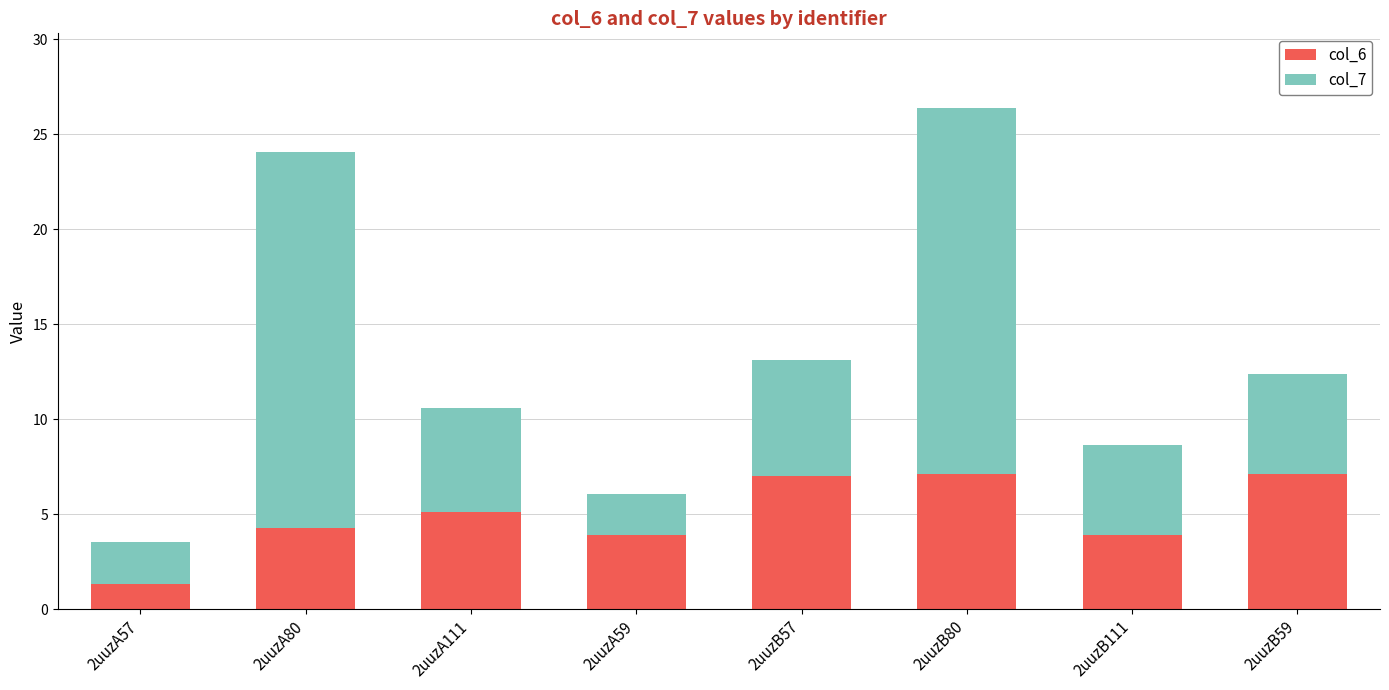

What is the sum of the col_6 values at 2uuzB57 and 2uuzB80?

14.1